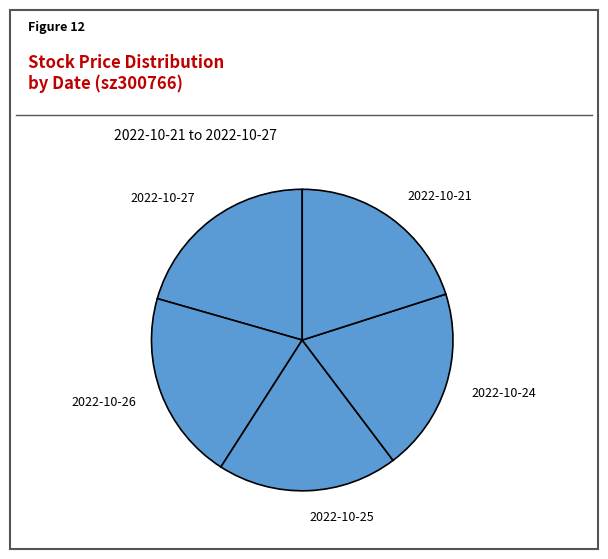

Which has a higher value, 2022-10-24 or 2022-10-26?

2022-10-26